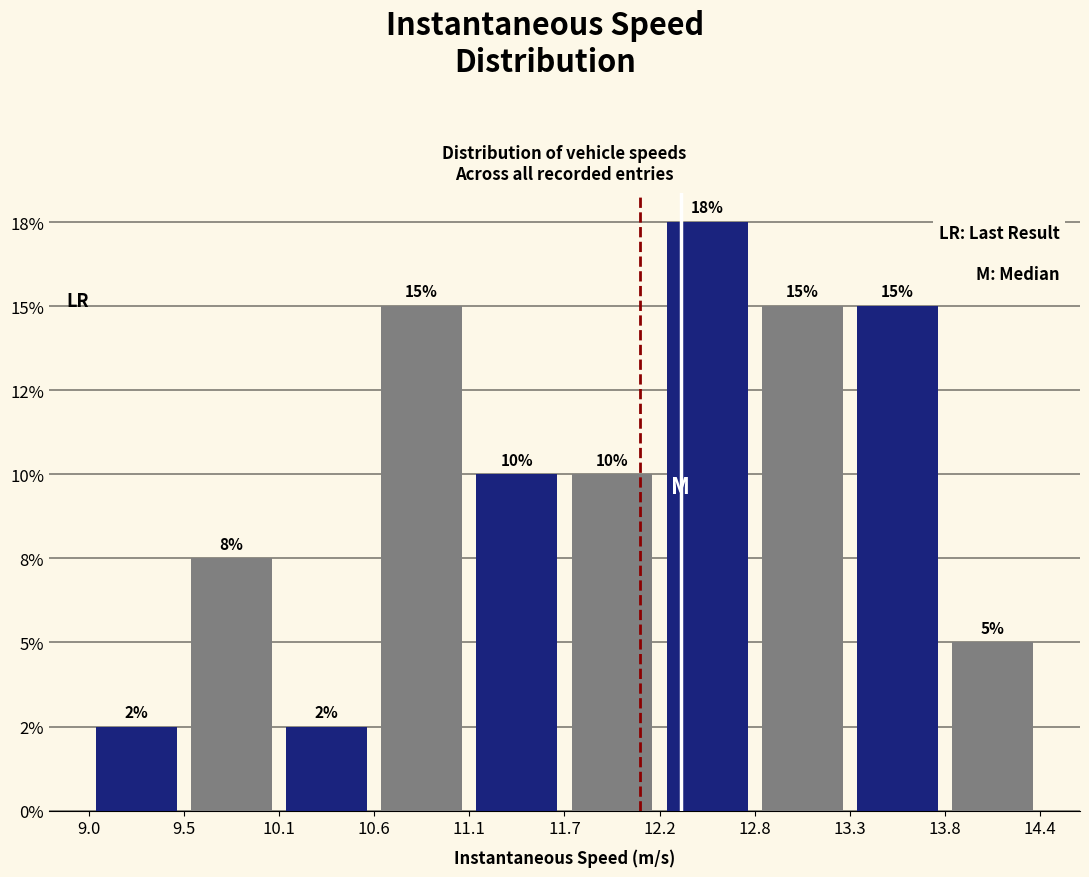

Are the bars horizontal?

No